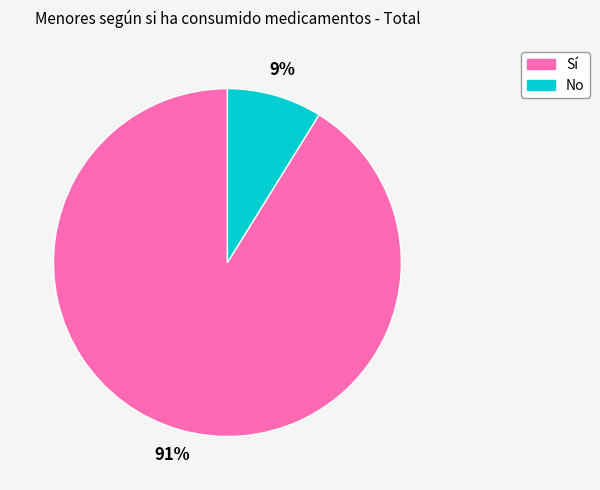

Between Sí and No, which is larger?

Sí